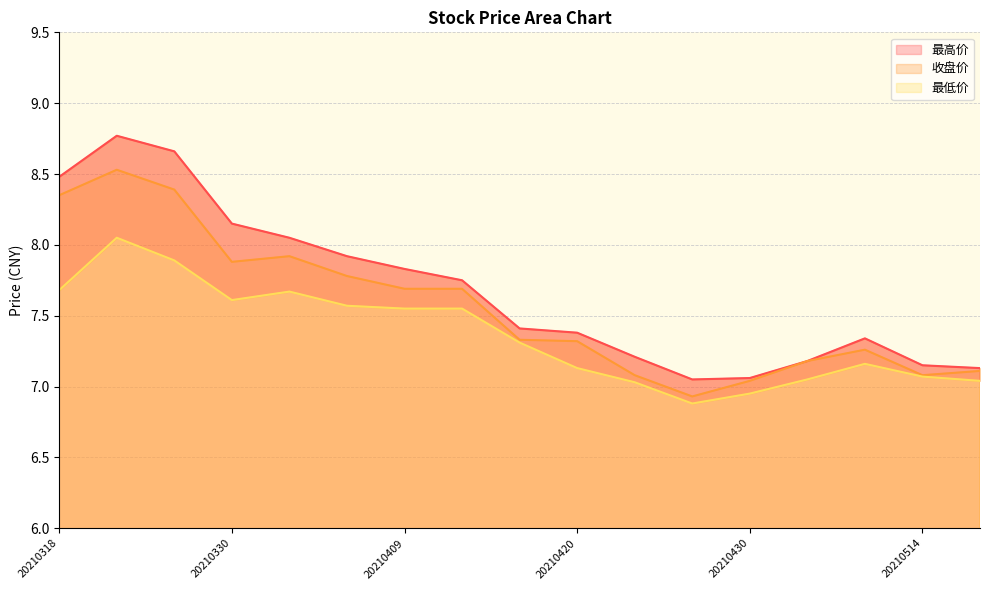

In 最低价 line, how many points are higher than both neighbors (excluding endpoints)?

3